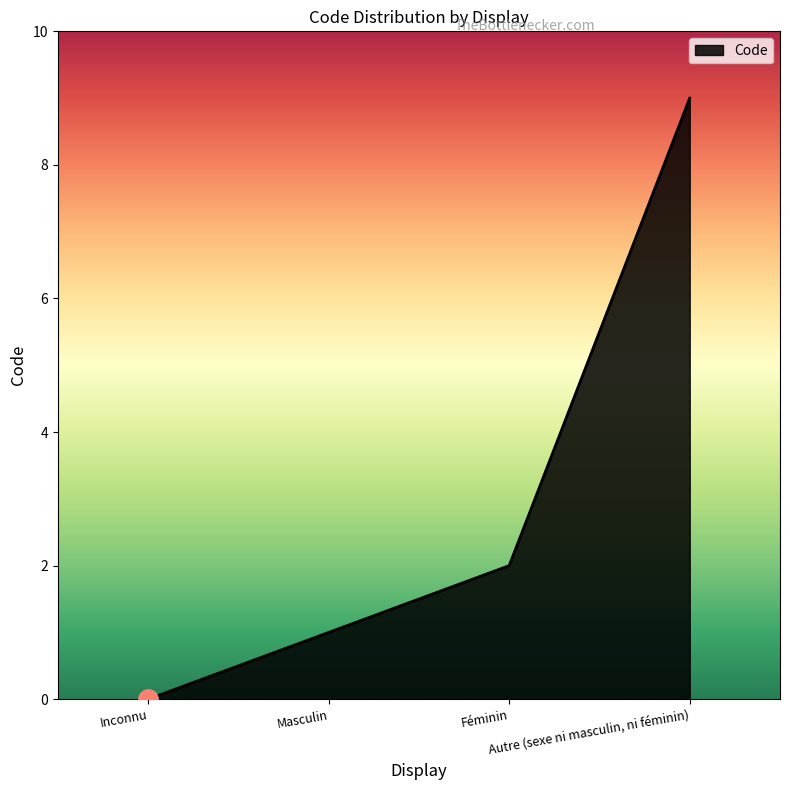

What is the difference between the maximum and minimum values?

9